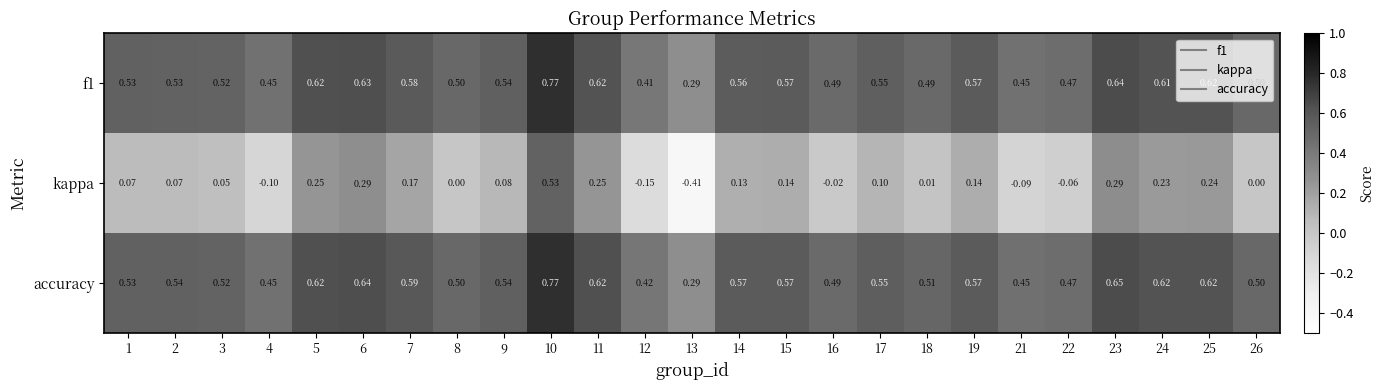

Which series has the largest total across all categories?

accuracy